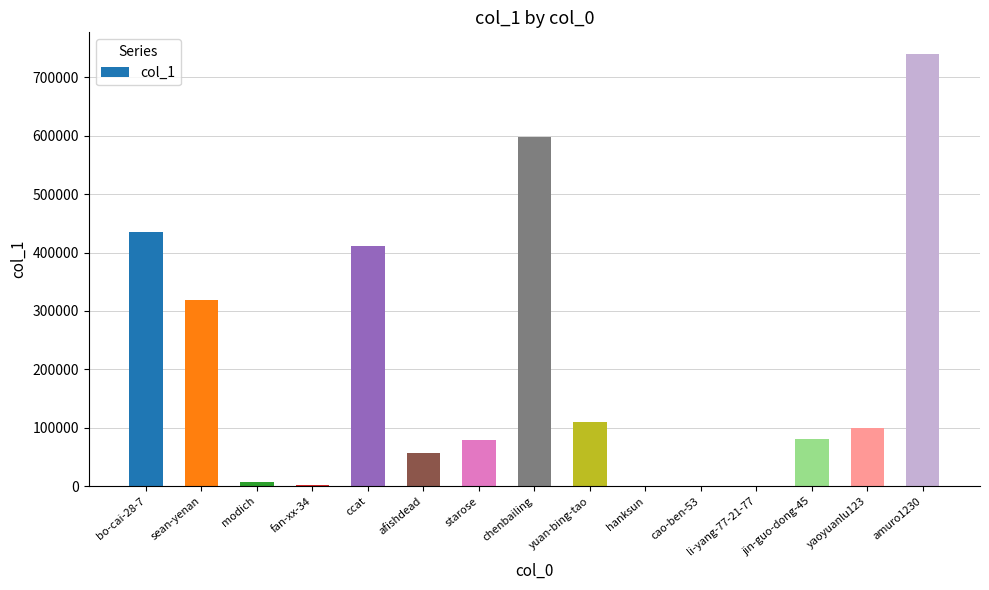

Where is the data nearest to the value 370020?

ccat